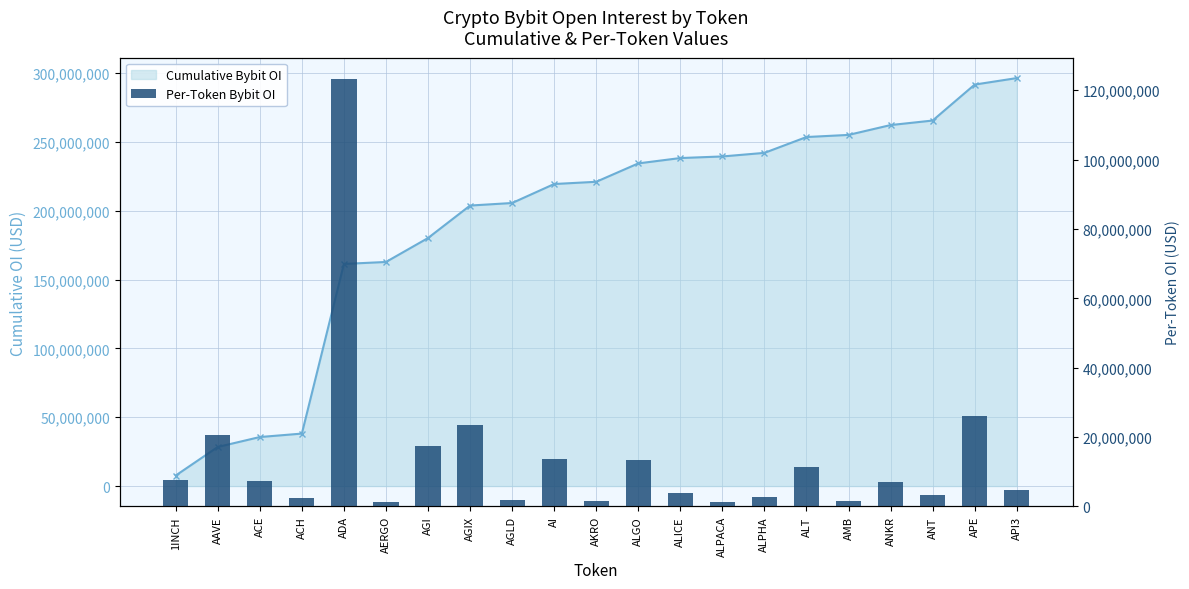

The value of Cumulative Bybit OI at ALPHA is 142282854. True or false?

False